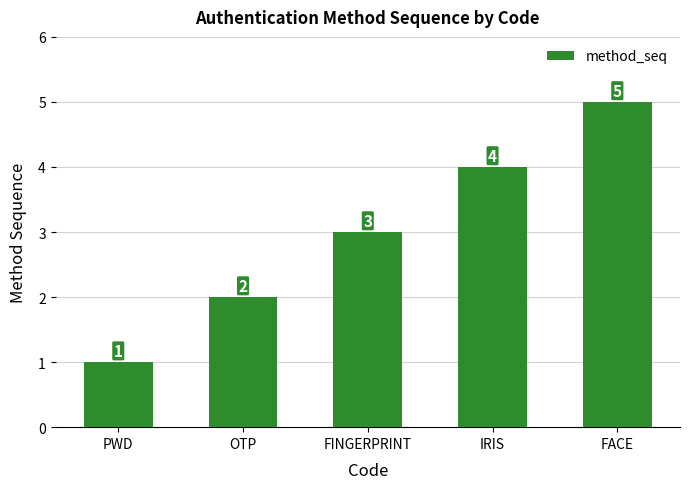

What is the ratio of the value at IRIS to the value at FACE?

0.8